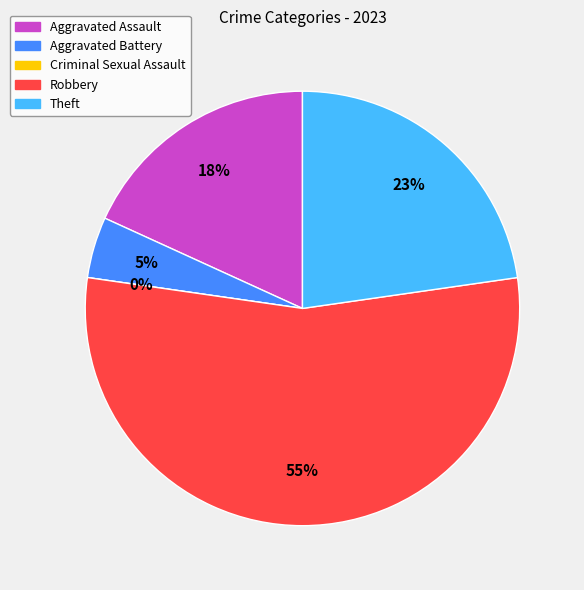

The Theft slice represents 23% of the pie. True or false?

True